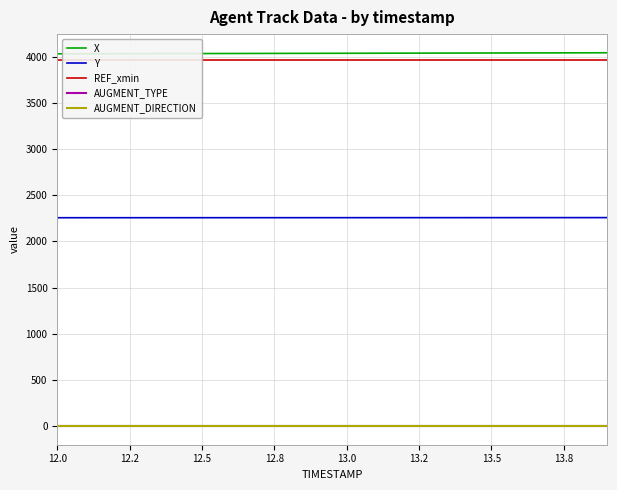

At which label does AUGMENT_TYPE reach its peak?

12.0